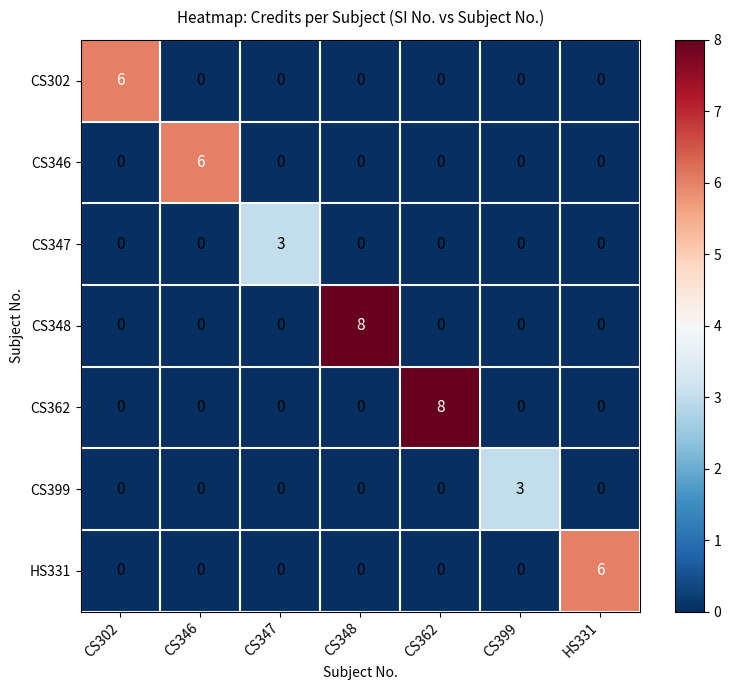

How many positive values does the CS399 series have?

1